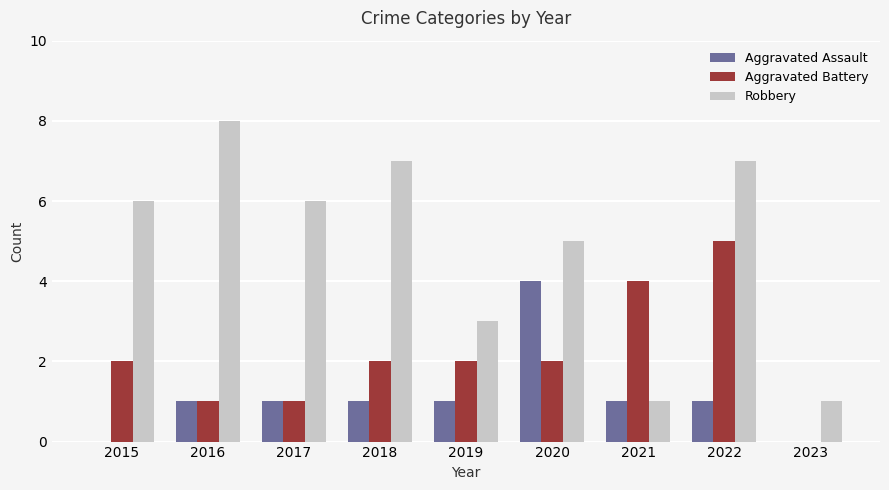

What is the approximate value of Robbery at 2015?

6